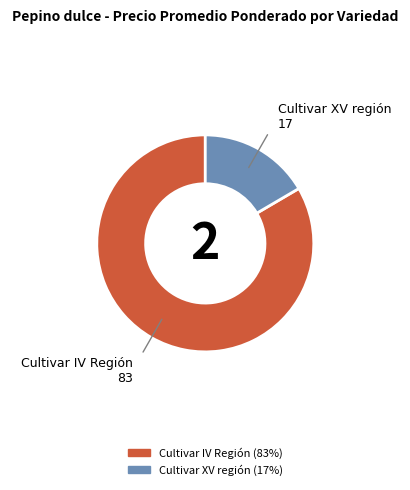

How many segments does this pie chart have?

2